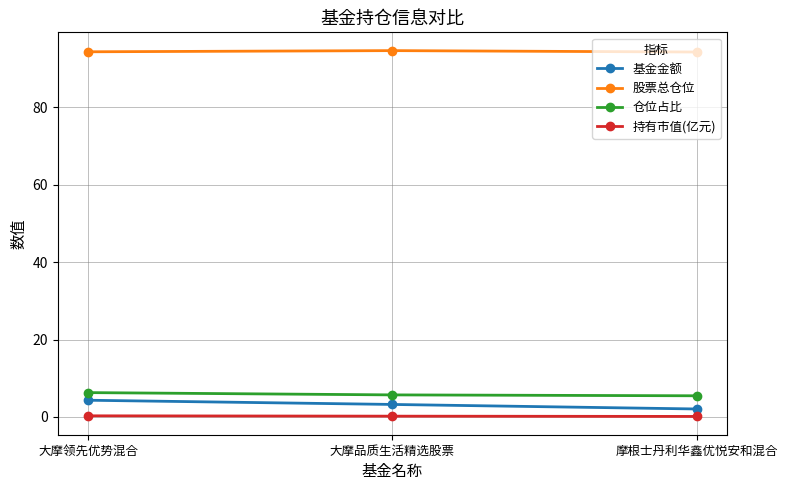

What is the difference between the 基金金额 values at 摩根士丹利华鑫优悦安和混合 and 大摩品质生活精选股票?

1.2